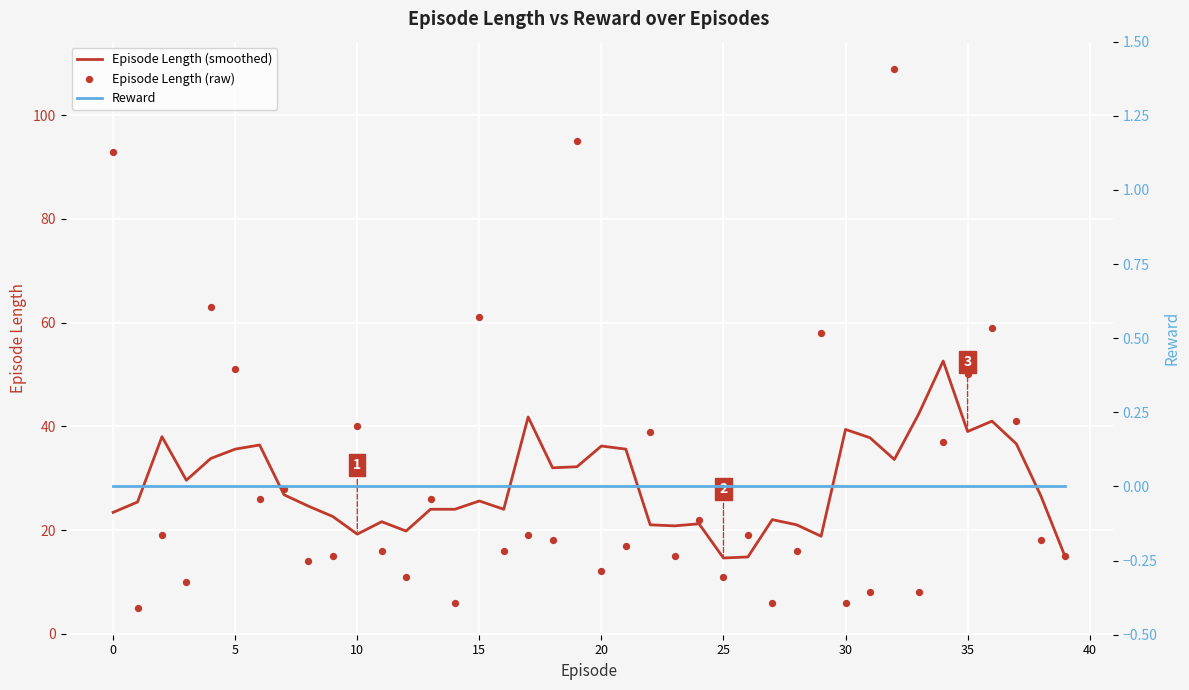

Which series reaches the minimum Y coordinate?

Reward